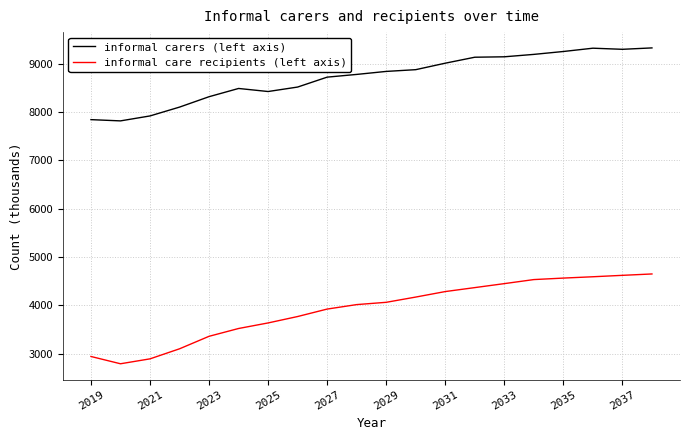

How many values in the informal carers (left axis) series exceed 8837?

10